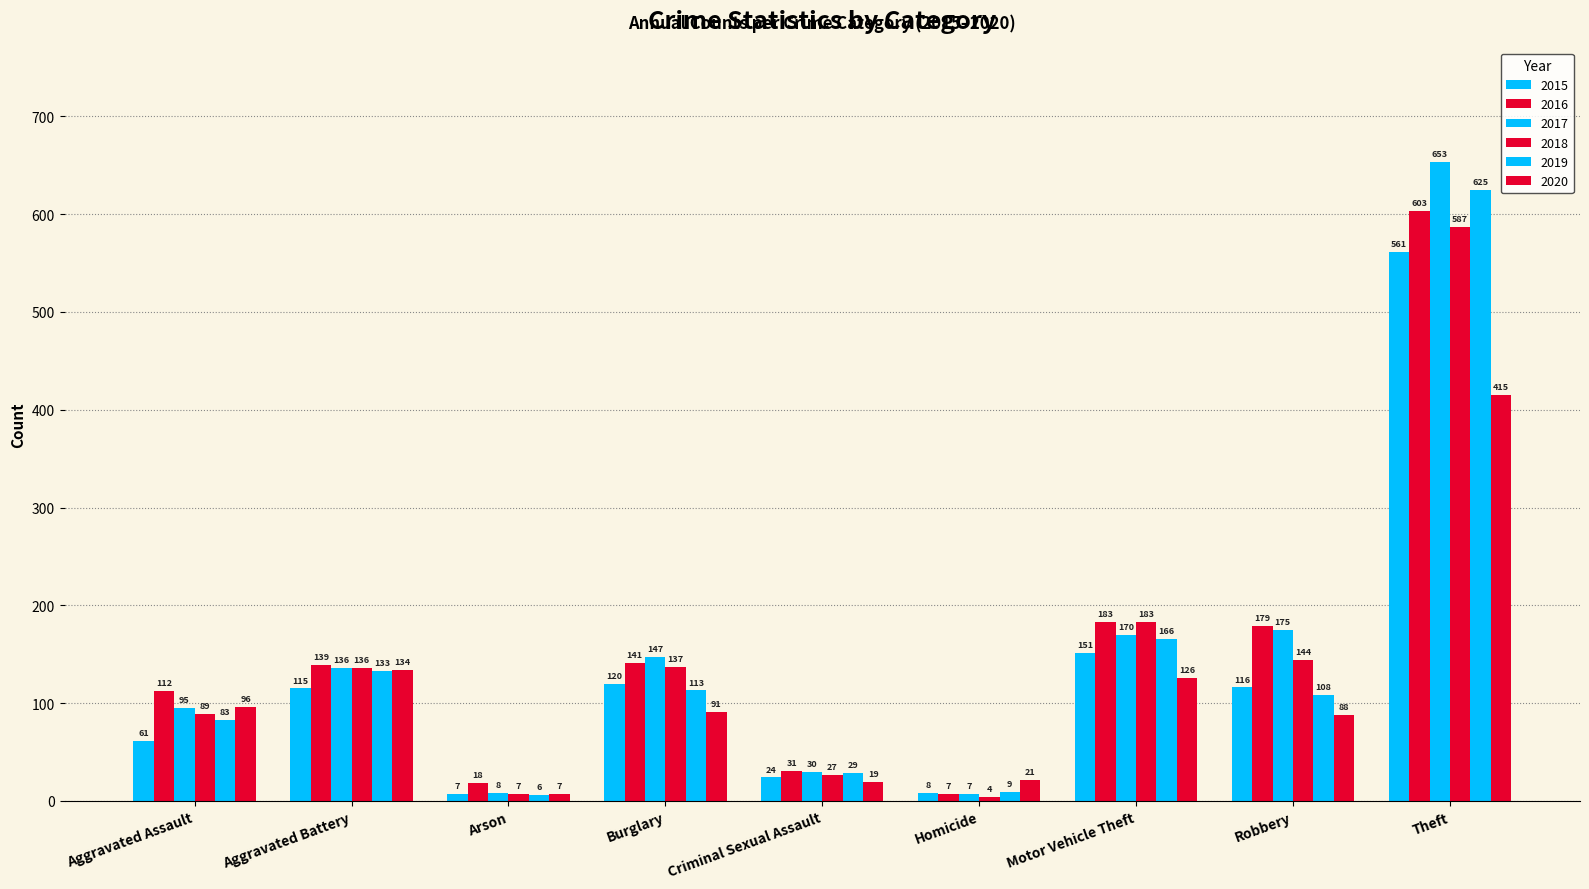

How many bars are there in each group?

6